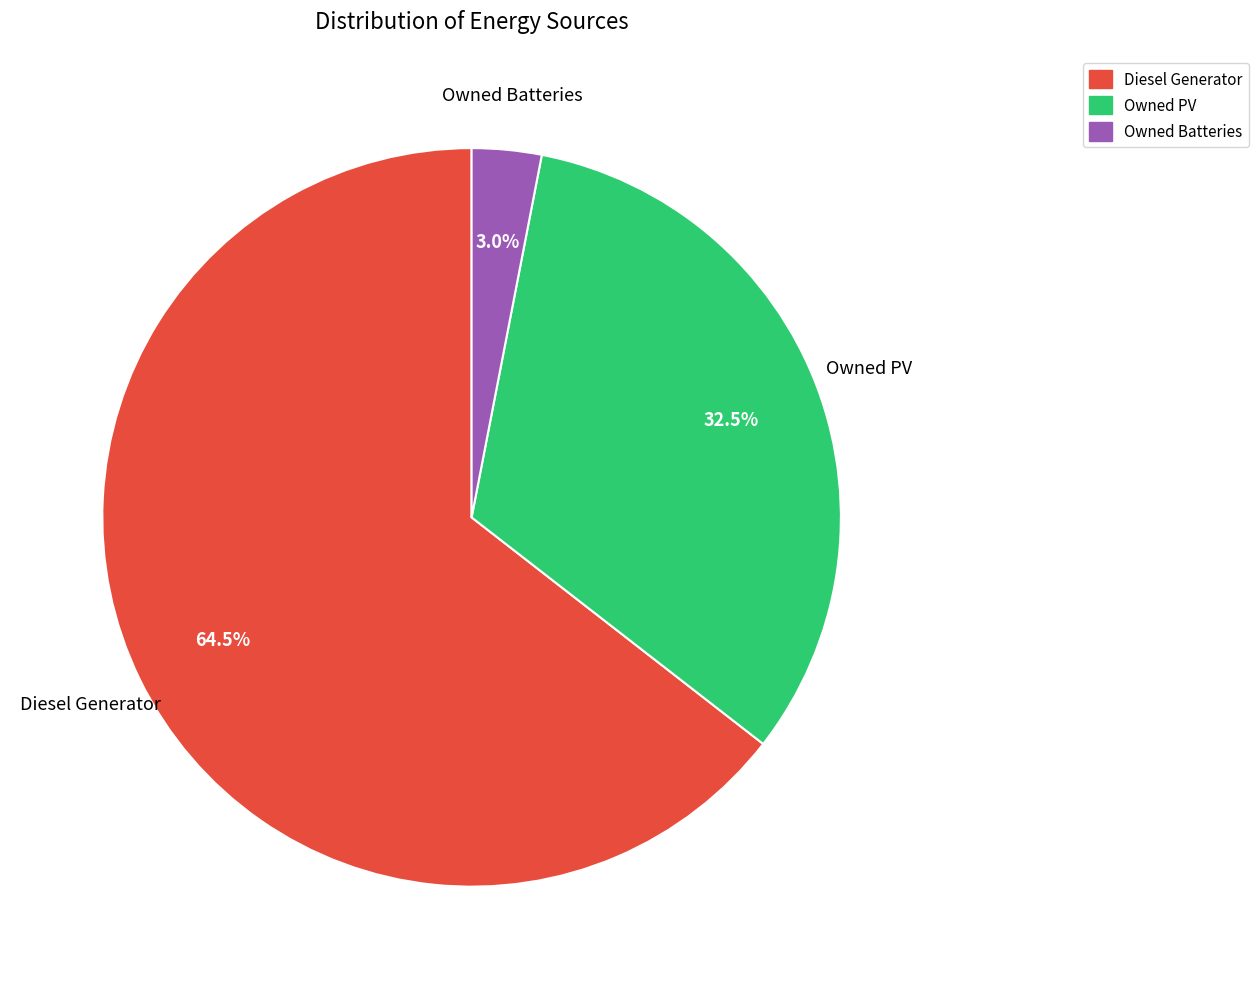

How many slices are in this pie chart?

3